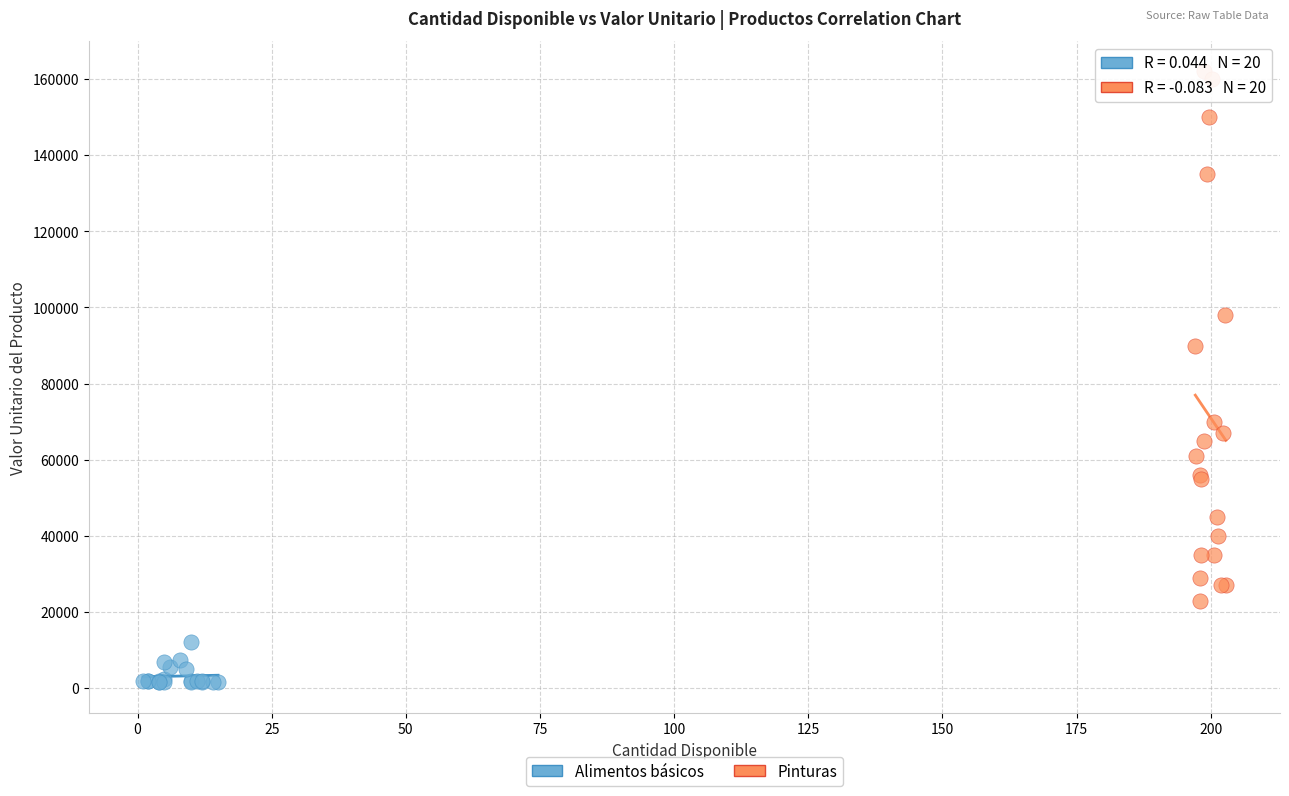

Which series reaches the maximum Y coordinate?

Pinturas